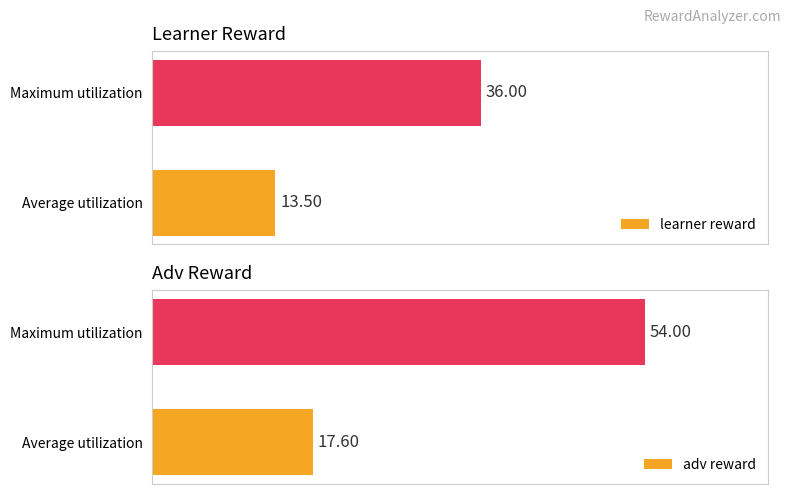

At which category does the chart reach its peak across all series?

1